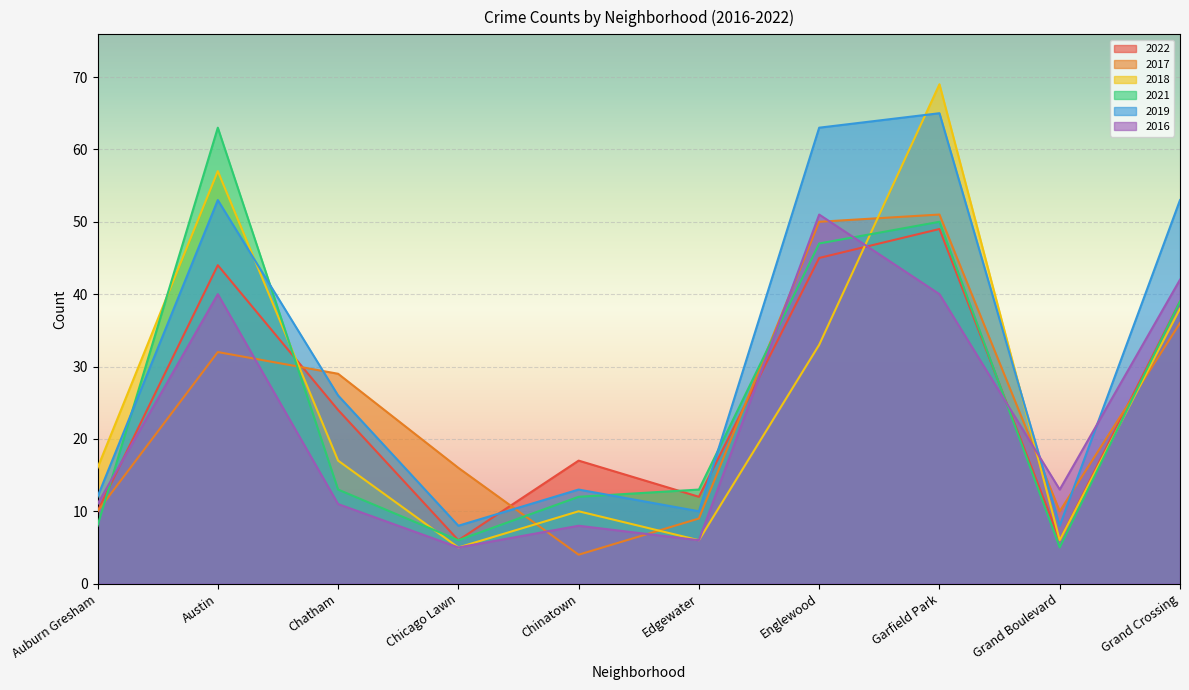

What is the value of the 2017 point at the 1st from the left?

10